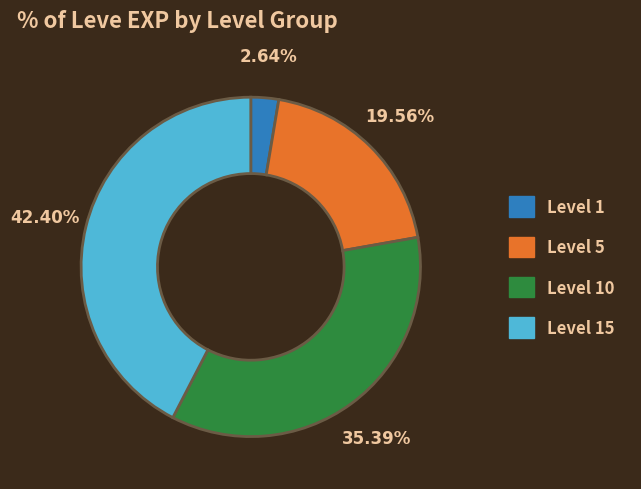

Is there a majority slice in this chart?

No